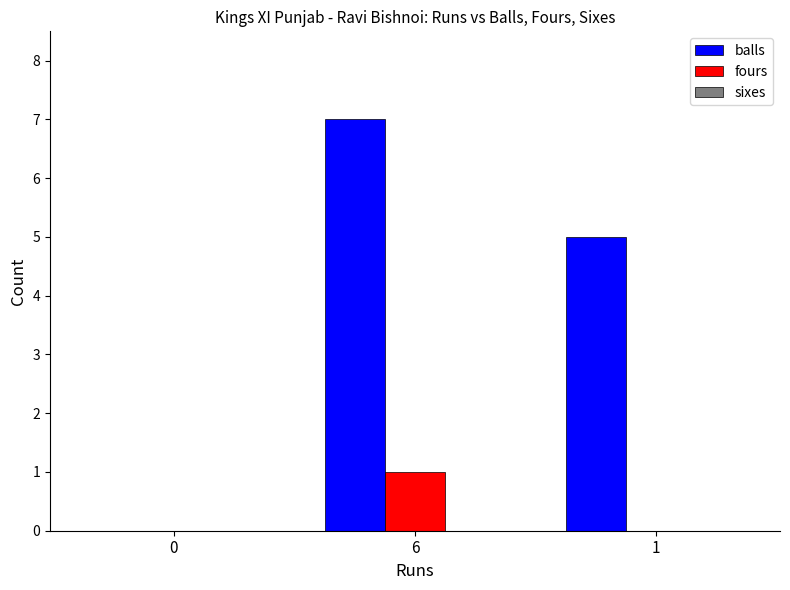

Which category has the highest value across all series?

6